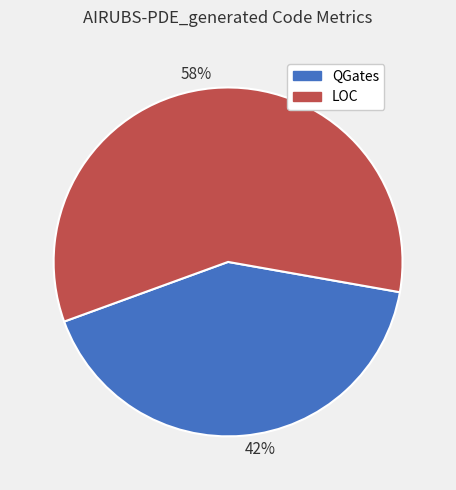

Is the sum of LOC and QGates greater than half?

Yes